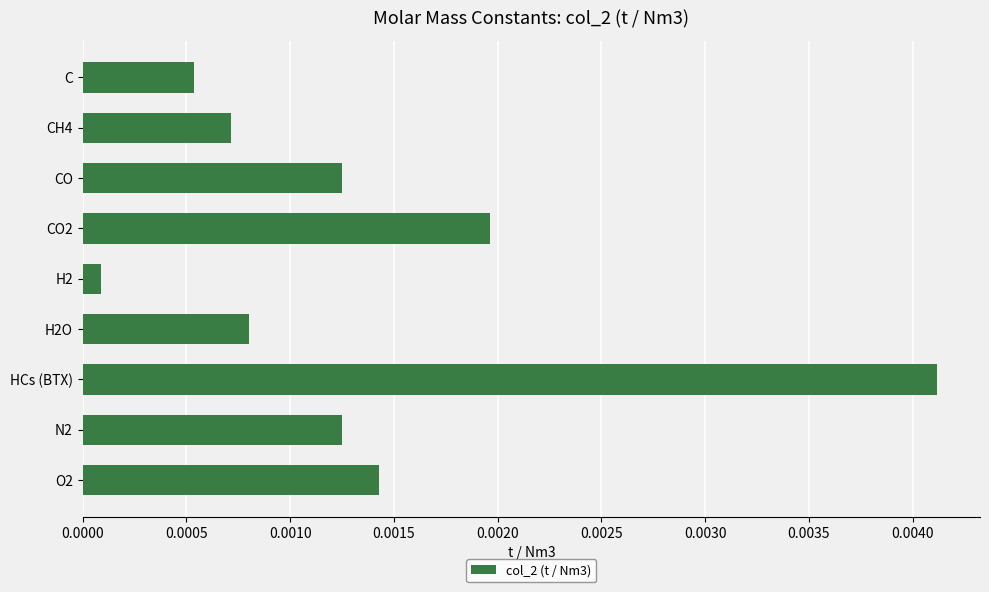

How many bars are there in total?

9